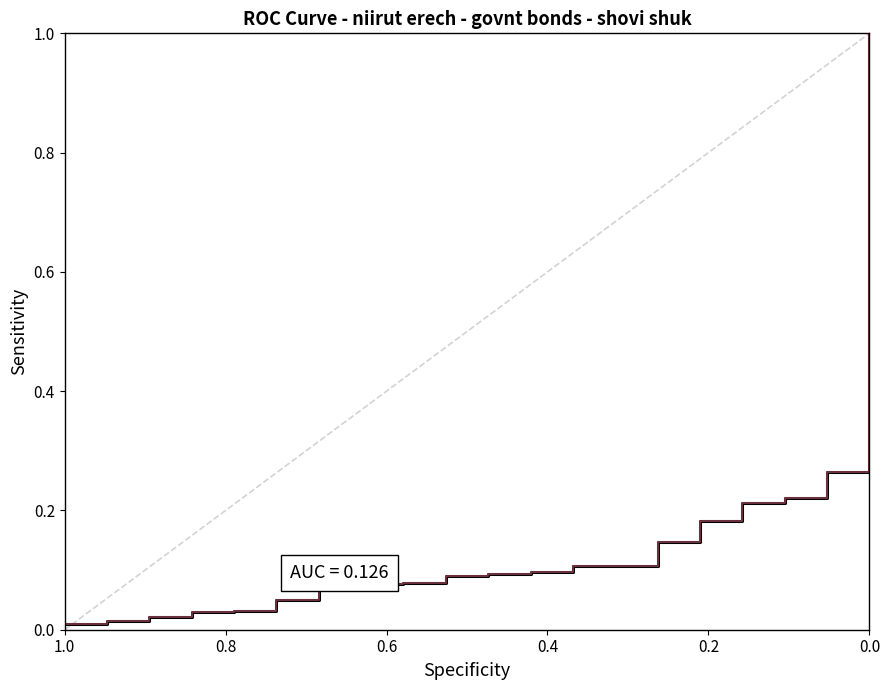

What is the average value of the שווי שוק series?

0.1